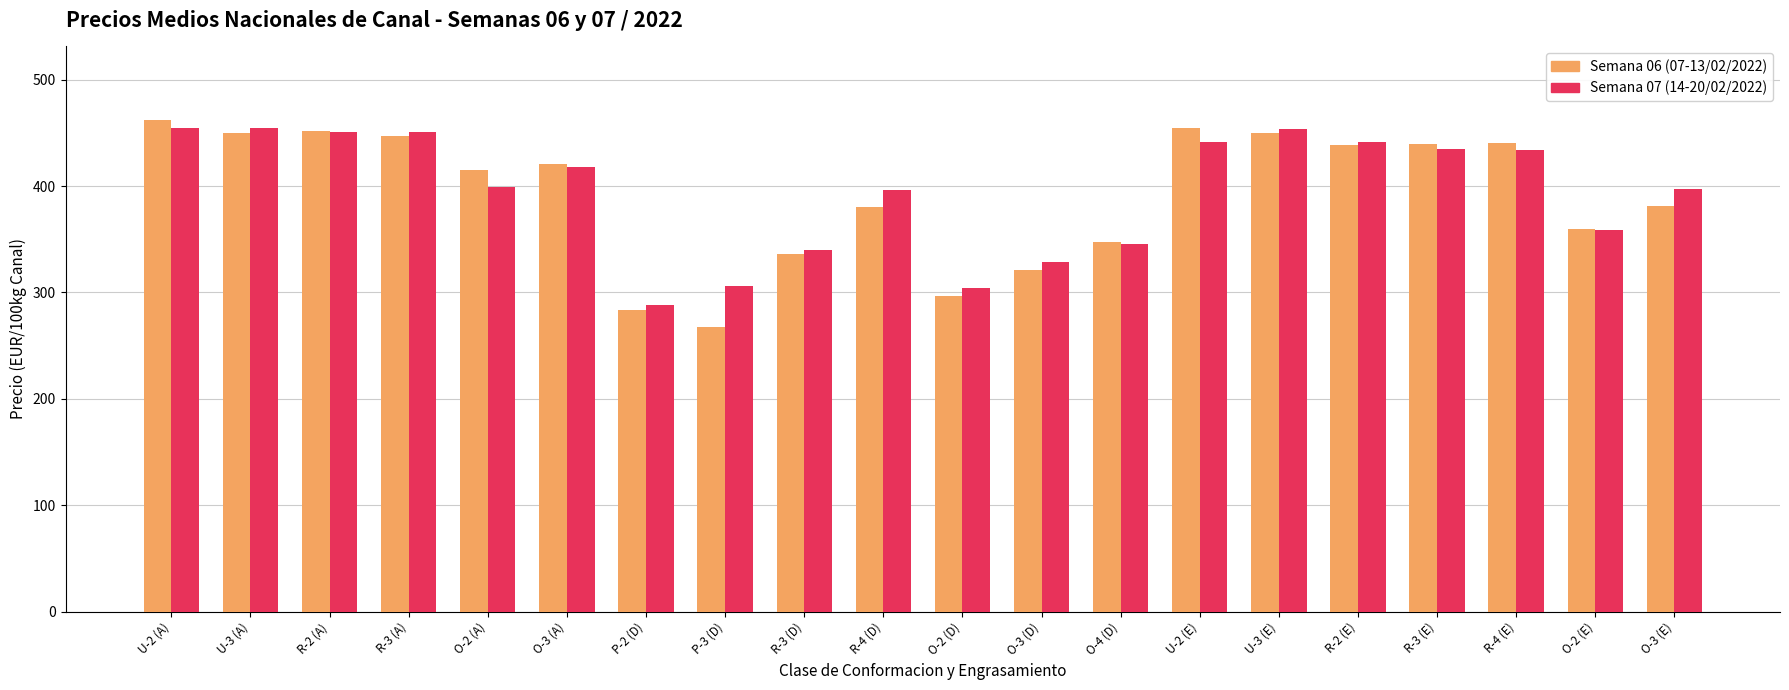

What is the approximate value of Semana 06 (07-13/02/2022) at O-4 (D)?

347.3